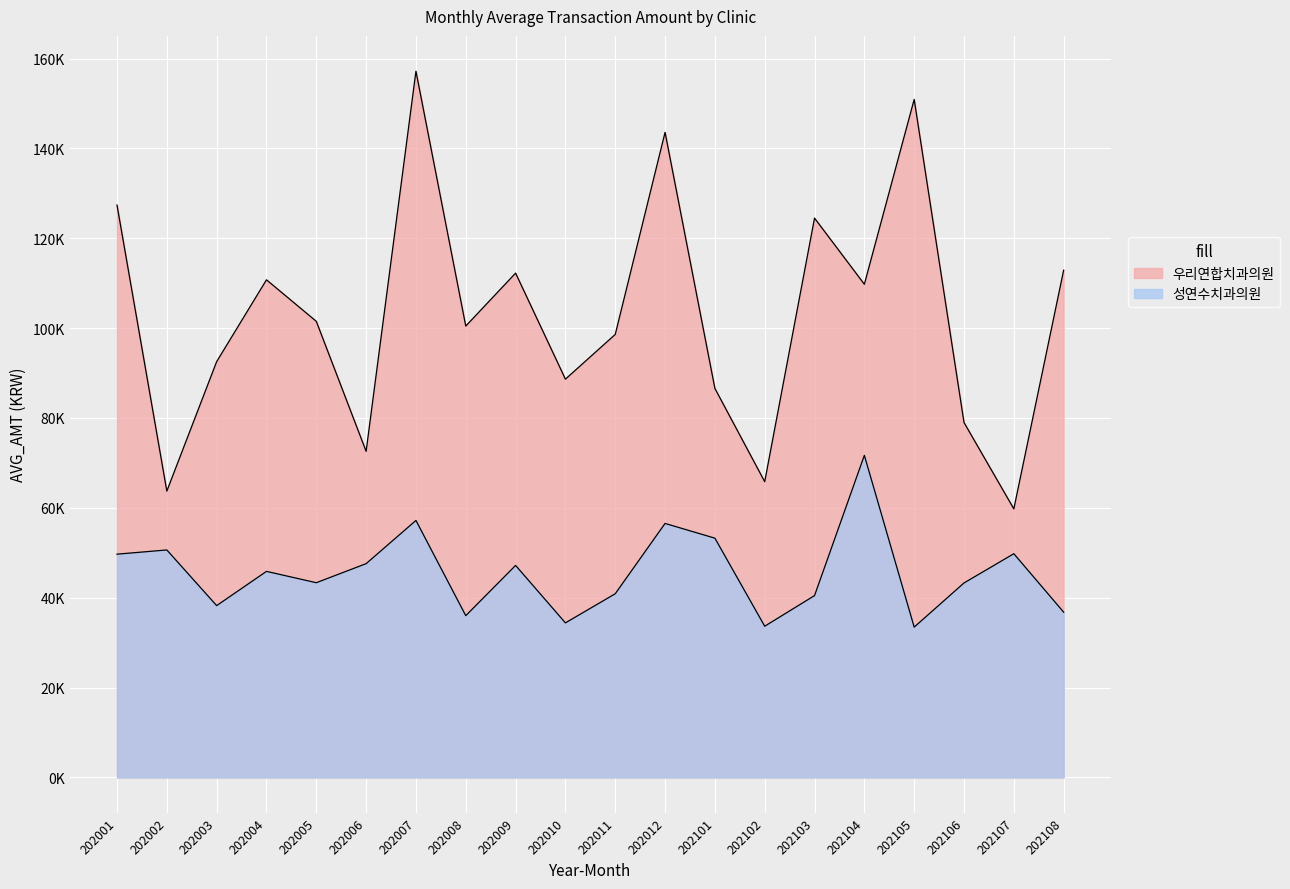

Rank the categories by 성연수치과의원 value from lowest to highest.

202105, 202102, 202010, 202008, 202108, 202003, 202103, 202011, 202106, 202005, 202004, 202009, 202006, 202001, 202107, 202002, 202101, 202012, 202007, 202104